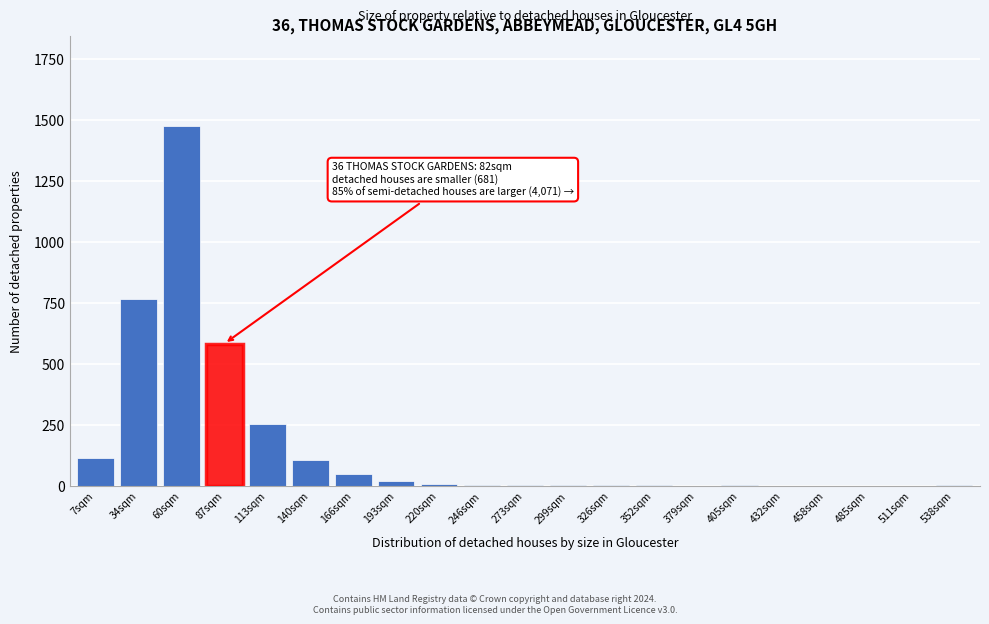

Where is the data nearest to the value 738?

34sqm